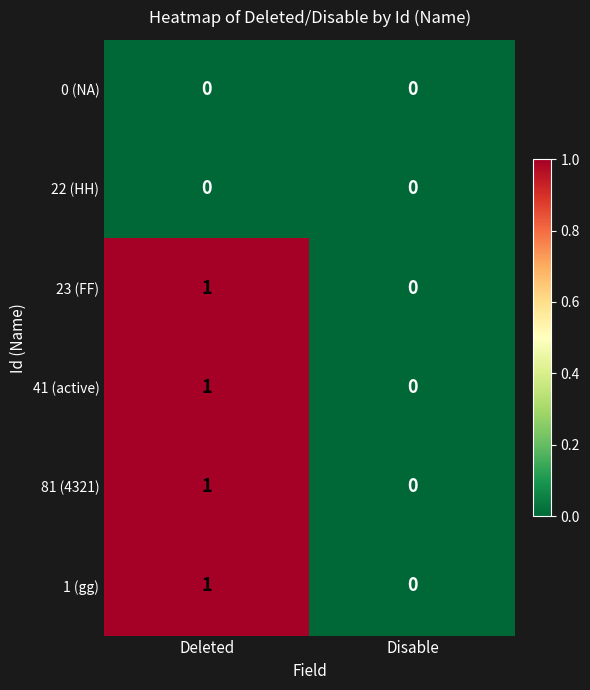

How many values in the 81 (4321) series are below 1?

1